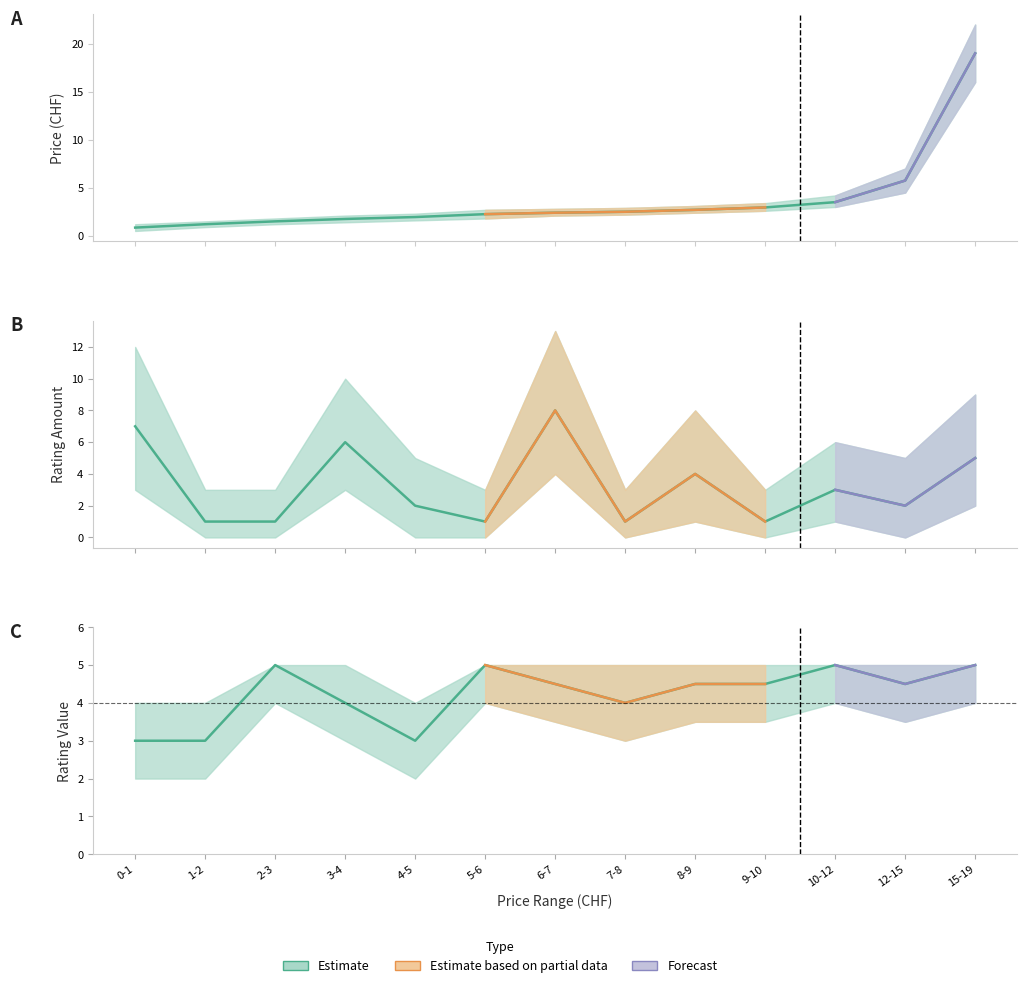

What is the difference between the ratingValue values at 0-1 and 7-8?

1.0